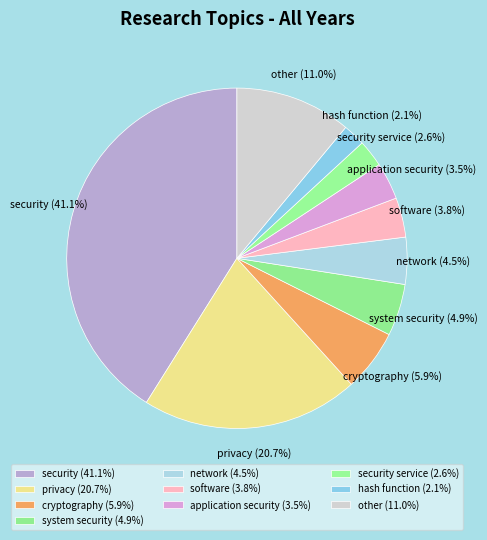

Approximately how many times larger is the value at system security compared to application security?

1.4